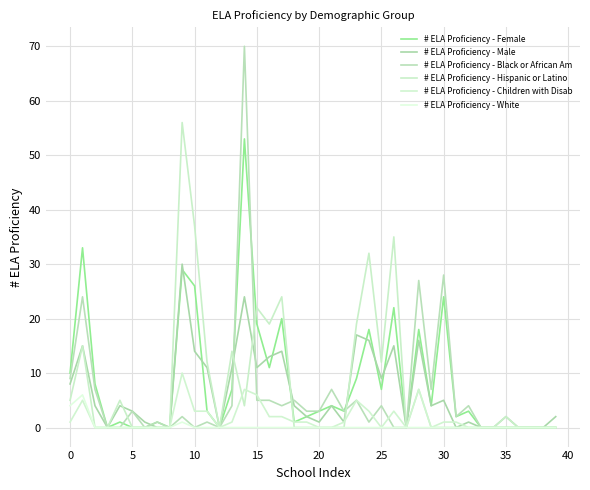

What is the value of the # ELA Proficiency - Male point at the 7th from the left?

1